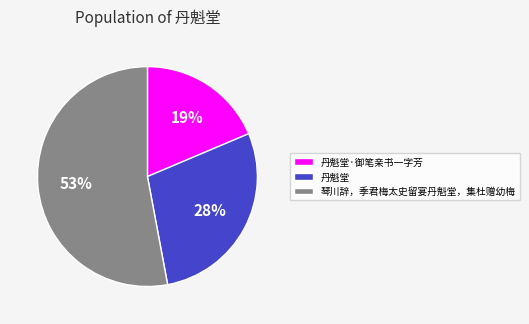

Which category accounts for the majority?

琴川辞，季君梅太史留宴丹魁堂，集杜赠幼梅